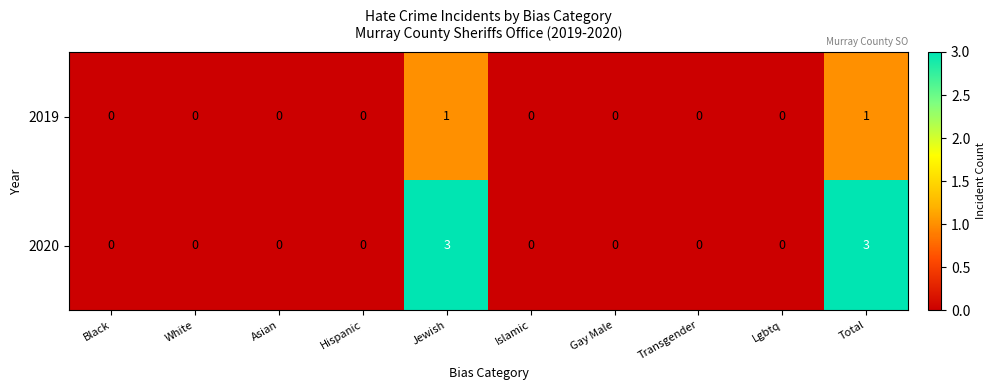

How many positive values does the 2019 series have?

2